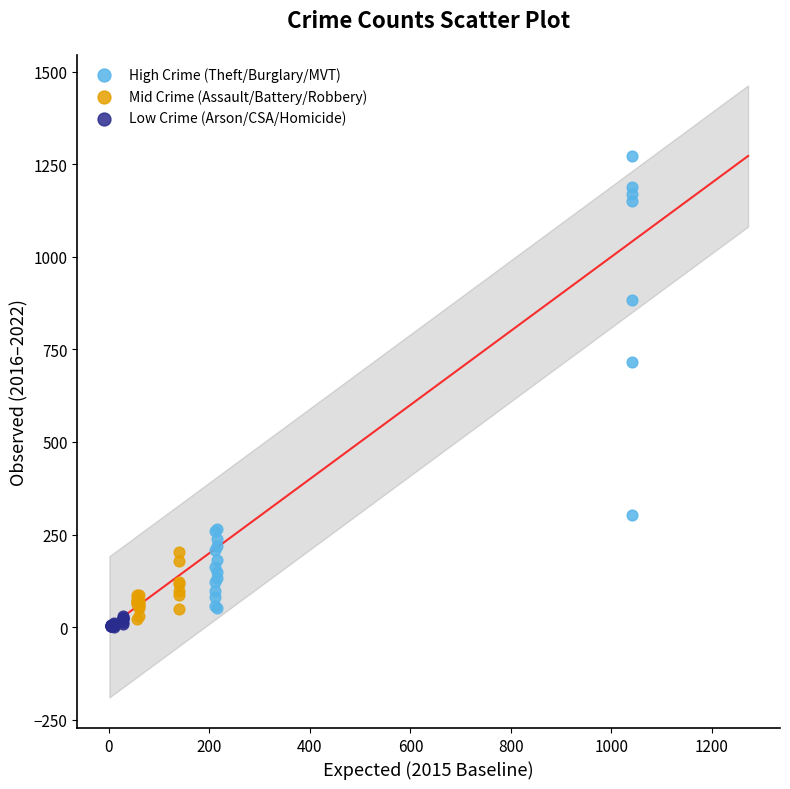

Which series reaches the maximum Y coordinate?

High Crime (Theft/Burglary/MVT)